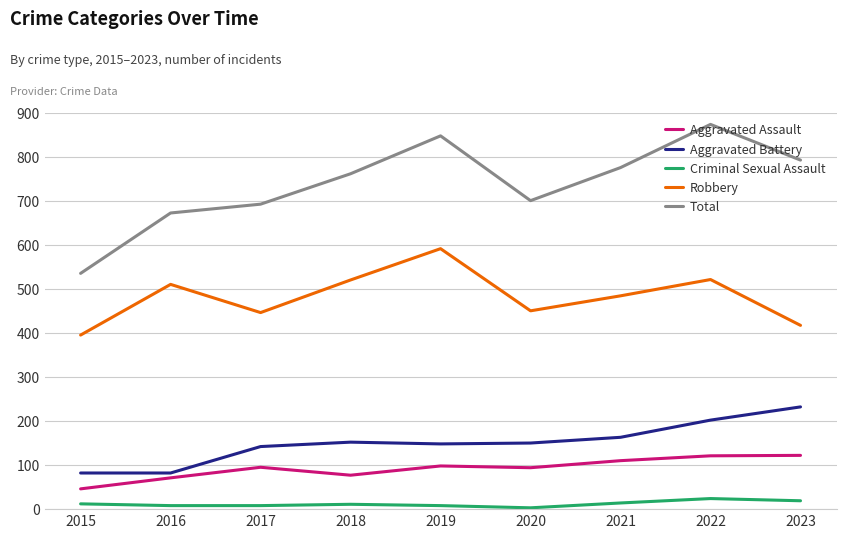

What is the total value across all series at 2018?

1521